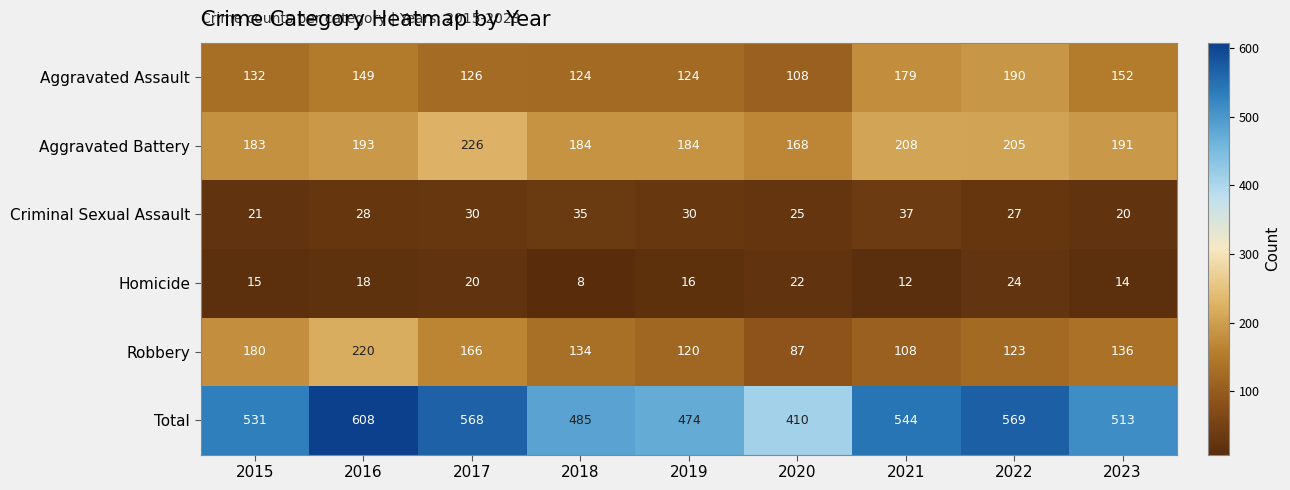

Between 2015 and 2023, which series saw the biggest shift?

Robbery